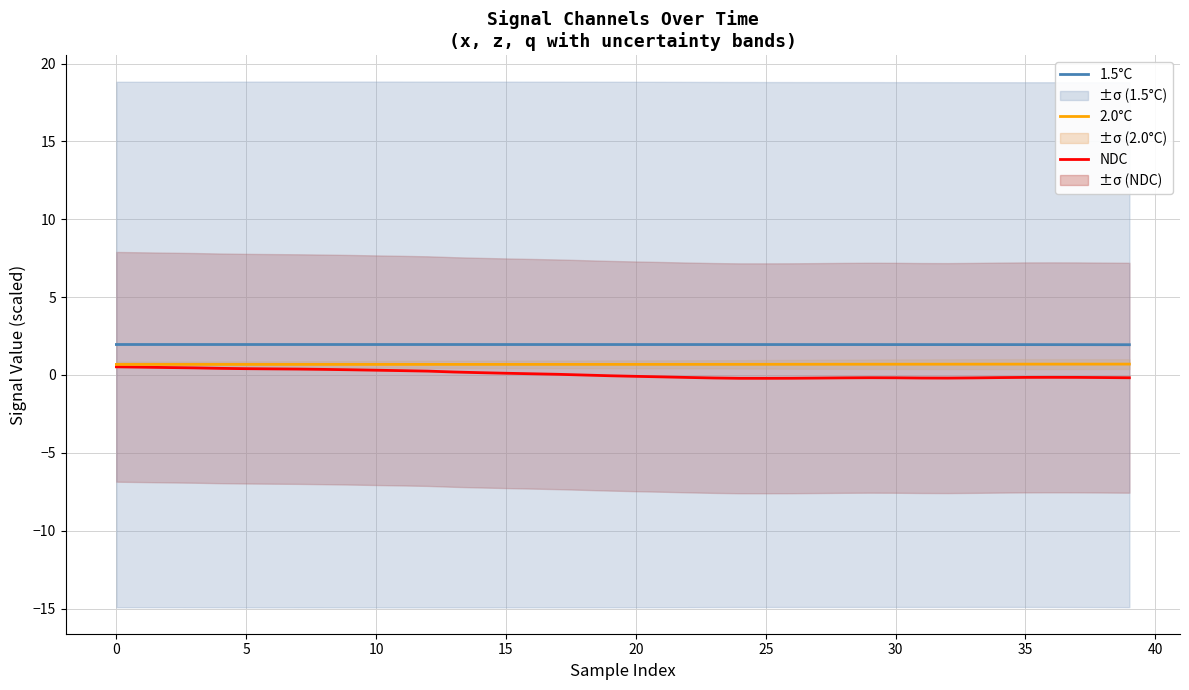

At how many categories does at least one series exceed 1?

40